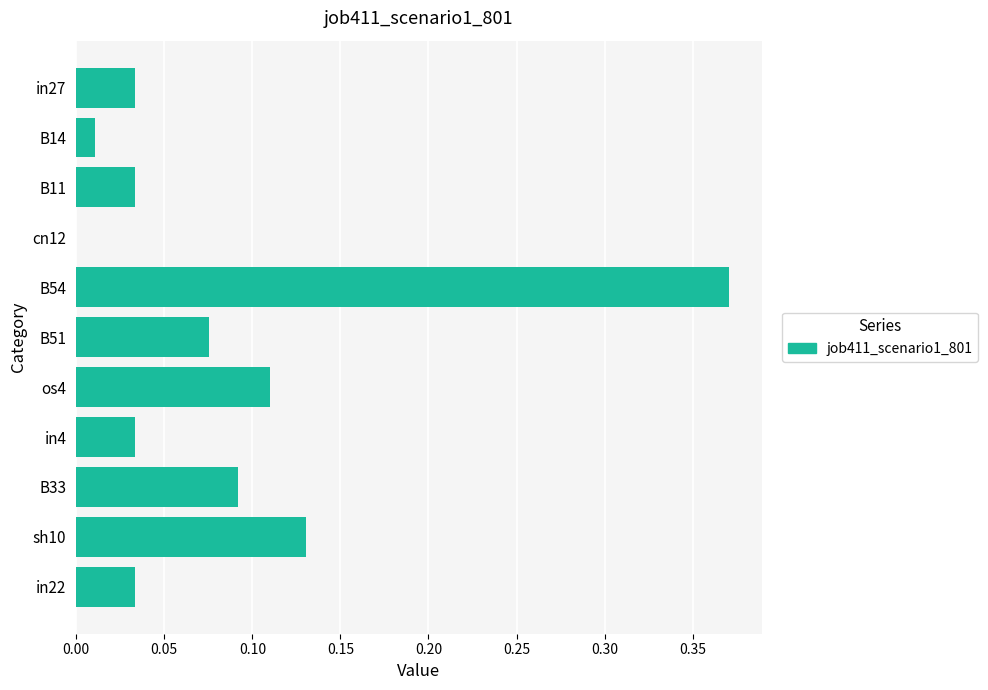

What is the change in value from cn12 to sh10?

+0.1